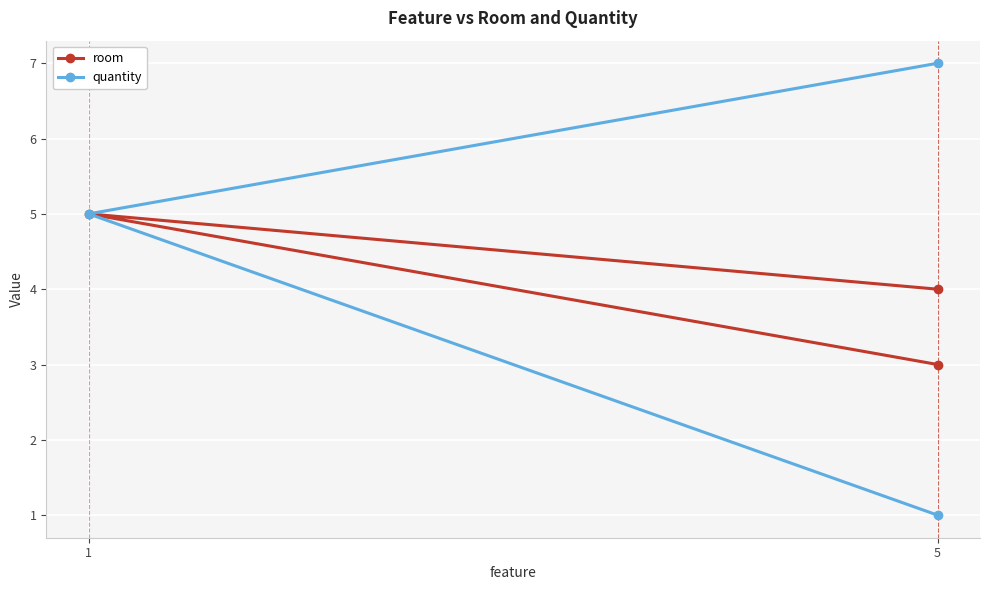

How many lines are shown in the chart?

2